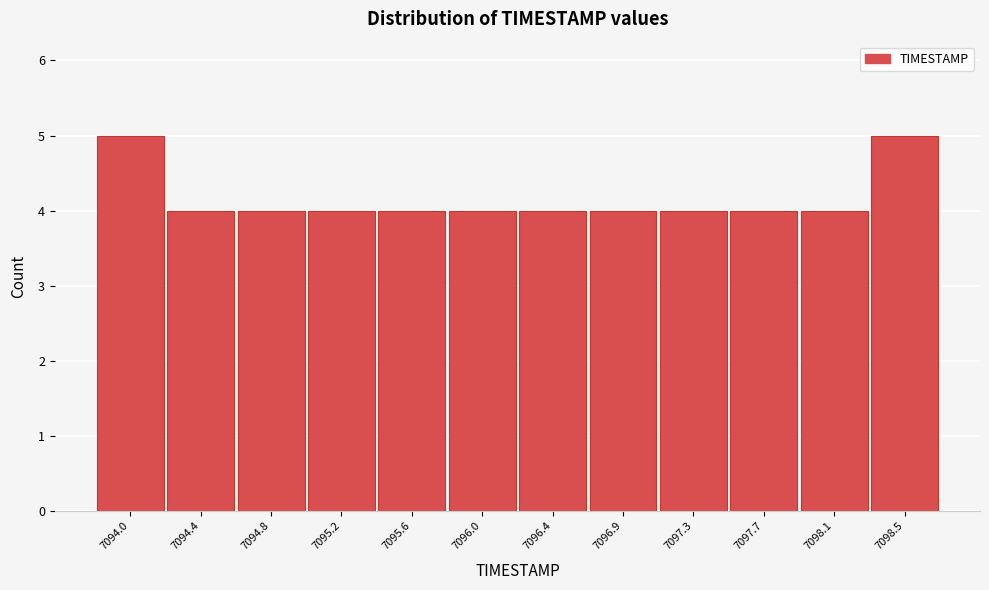

Reading right to left, what are all the values shown in this chart?

7098.5=5	7098.1=4	7097.7=4	7097.3=4	7096.9=4	7096.4=4	7096.0=4	7095.6=4	7095.2=4	7094.8=4	7094.4=4	7094.0=5